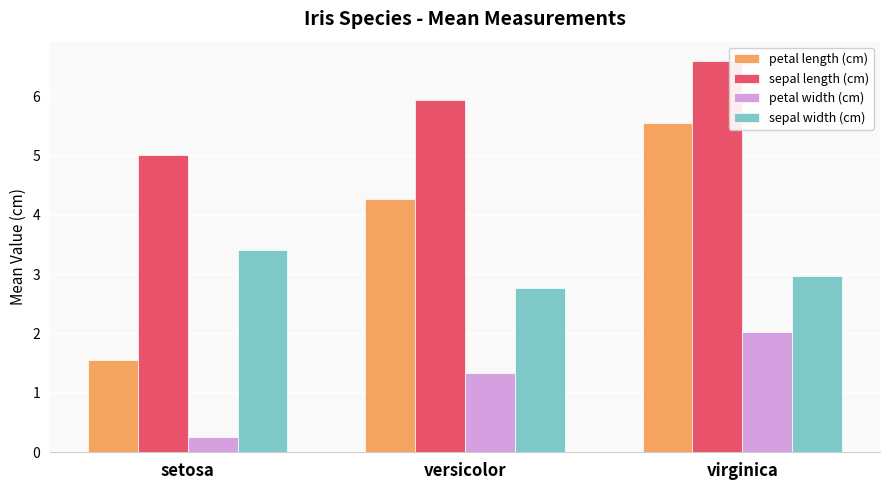

At how many categories does at least one series exceed 2?

3